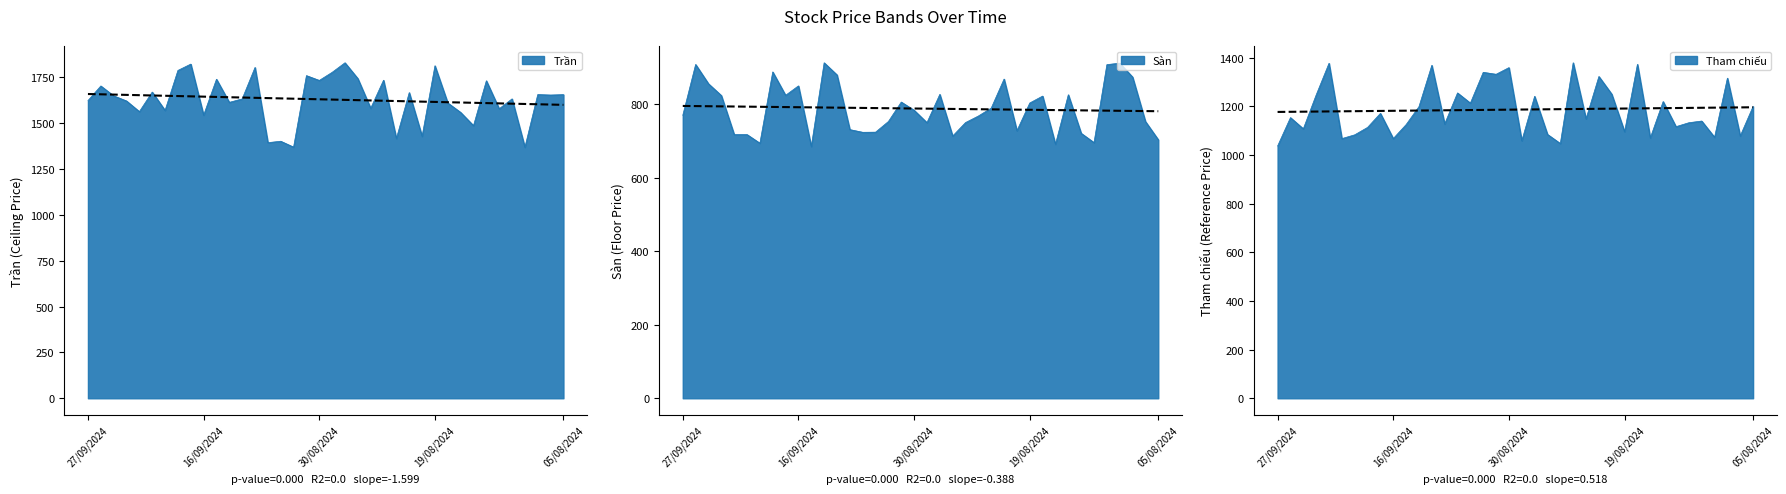

How many lines are shown in the chart?

3